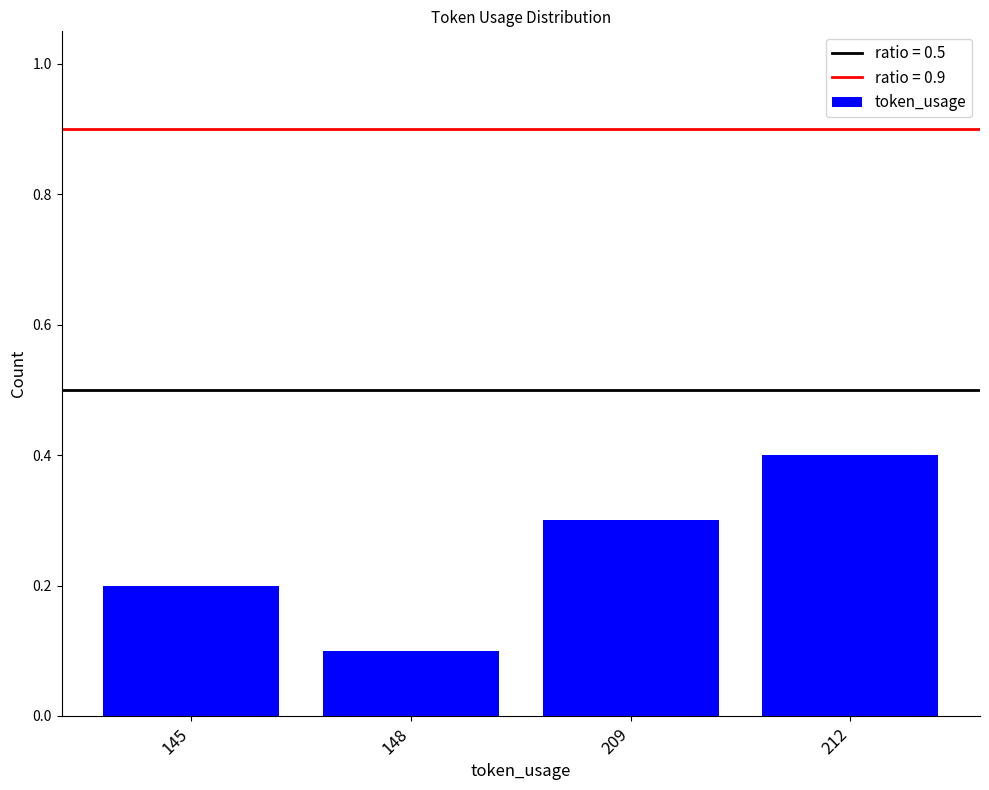

How many categories are shown in the chart?

4